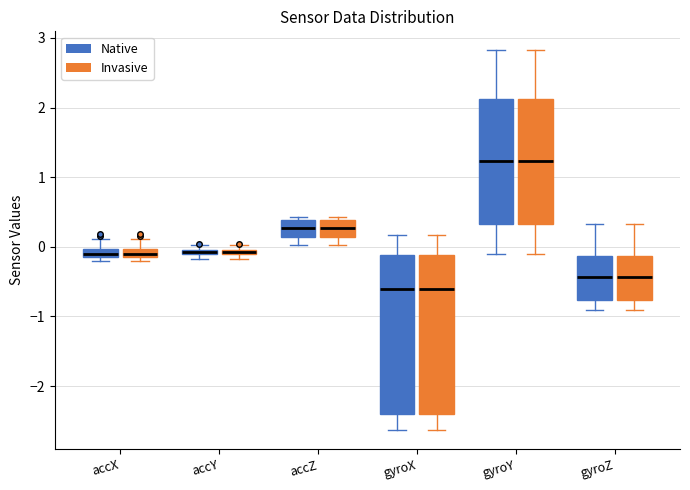

Where is the lower edge of the box for gyroX (Invasive) on the y-axis? The values are not printed on the chart, so give them approximately, as read against the axis.

-2.4